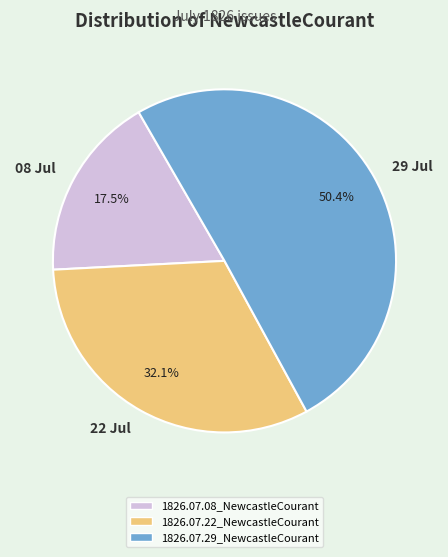

How many slices are in this pie chart?

3